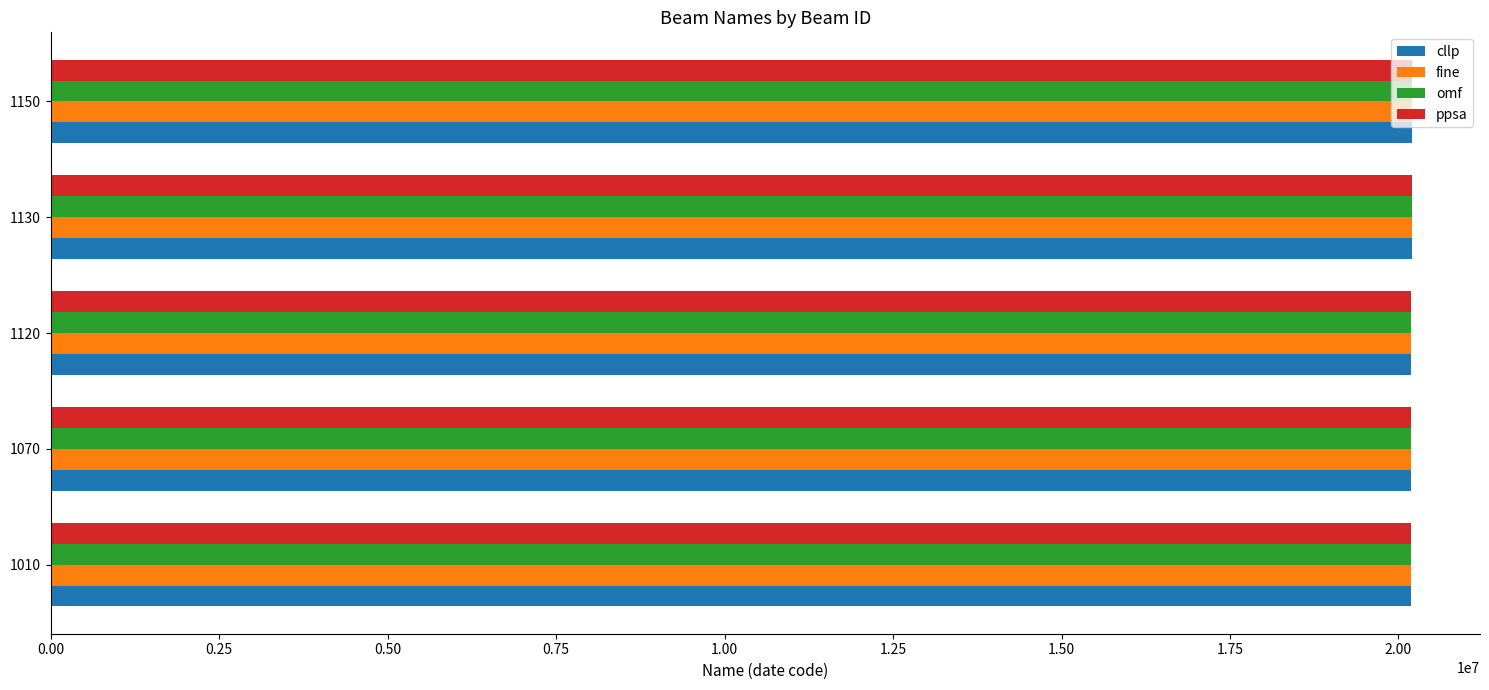

What is the sum of the omf values at 1070 and 1120?

40380911